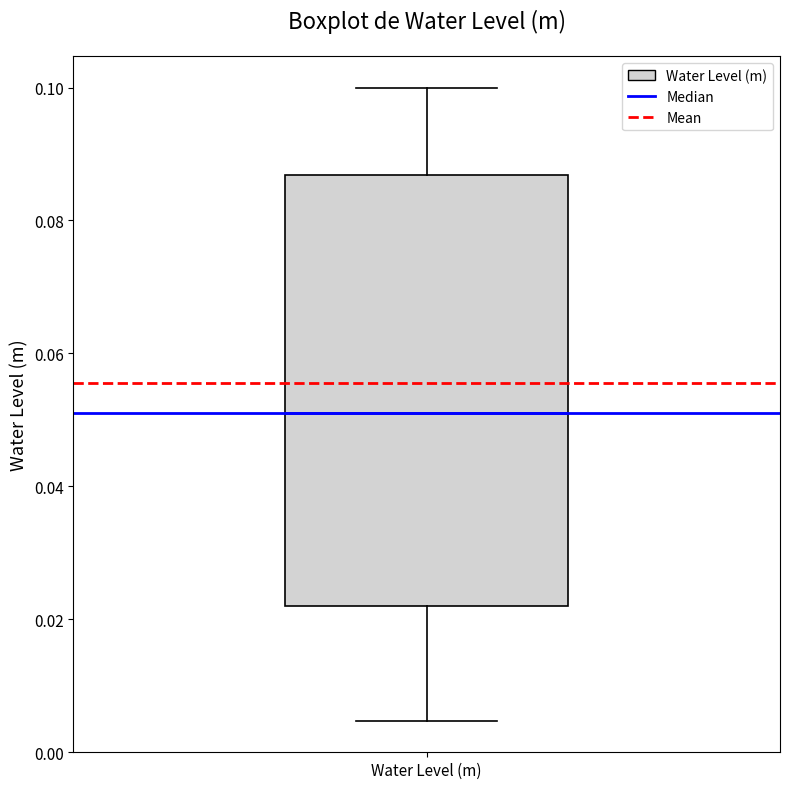

Transcribe this box plot: give where the median line is, the range the box spans, and where the two whiskers end, as read against the y-axis. The values are not printed on the chart, so give them approximately, as read against the axis.

median 0.052, box 0.022 to 0.086, whiskers 0.004 to 0.100